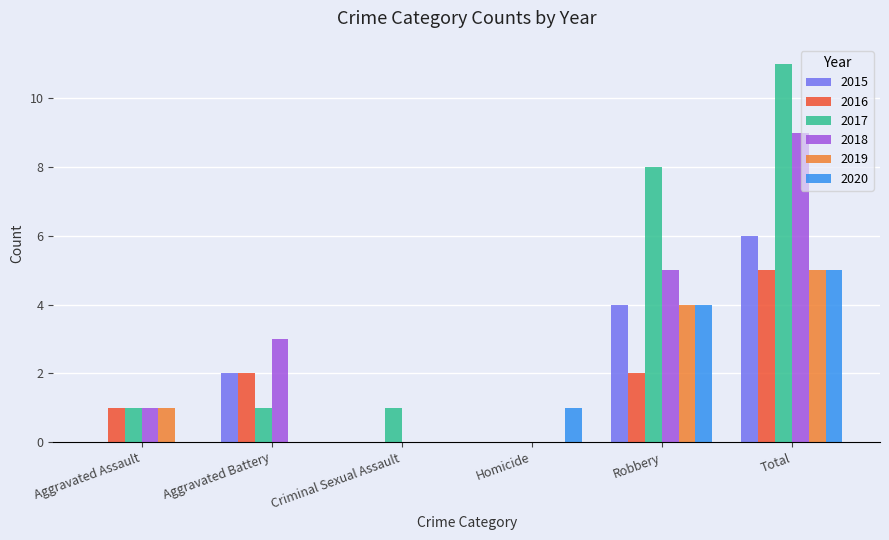

Count the number of categories in the chart.

6